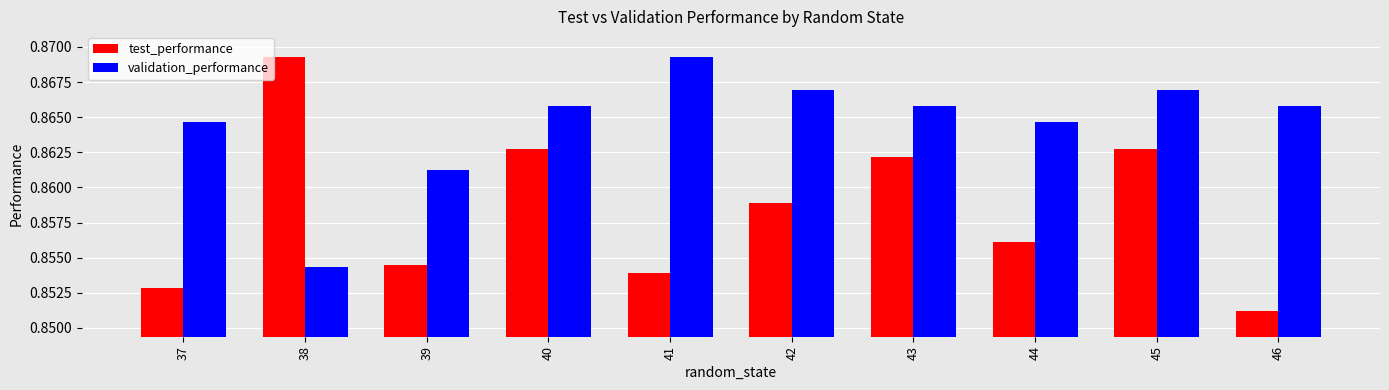

What is the total value across all series at 38?

1.7